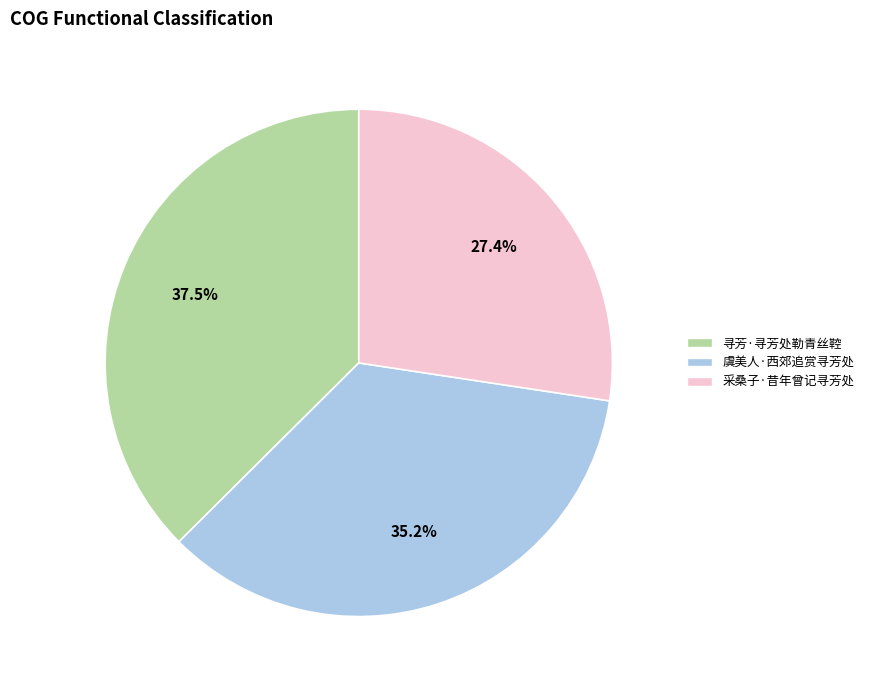

To the nearest percent, what is the difference between the largest and smallest slice percentages?

10%